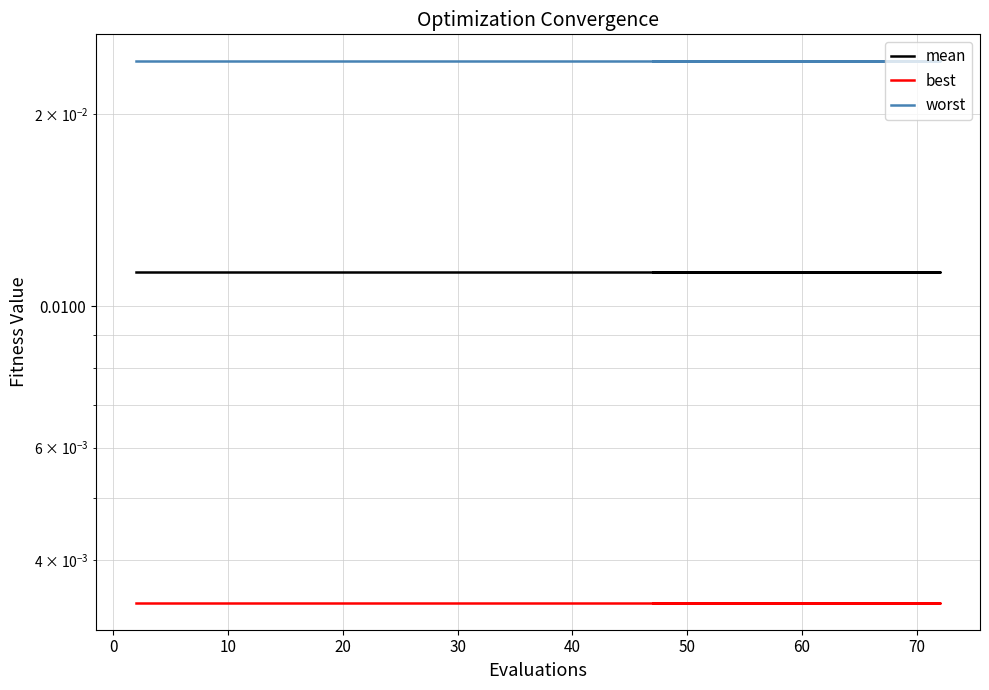

Which series has the largest total across all categories?

worst